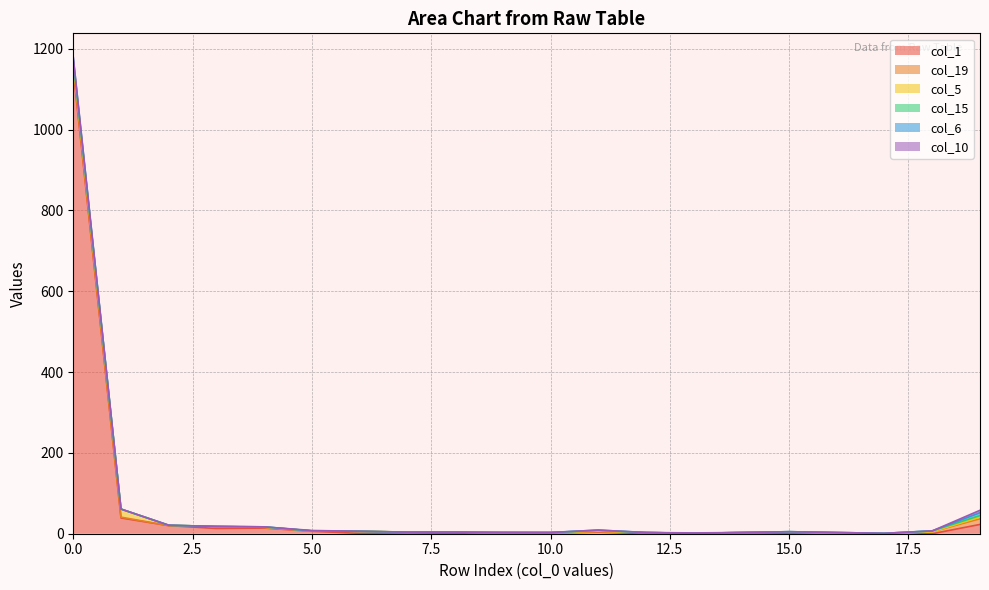

What is the difference between the maximum and minimum values in the col_15 series?

4